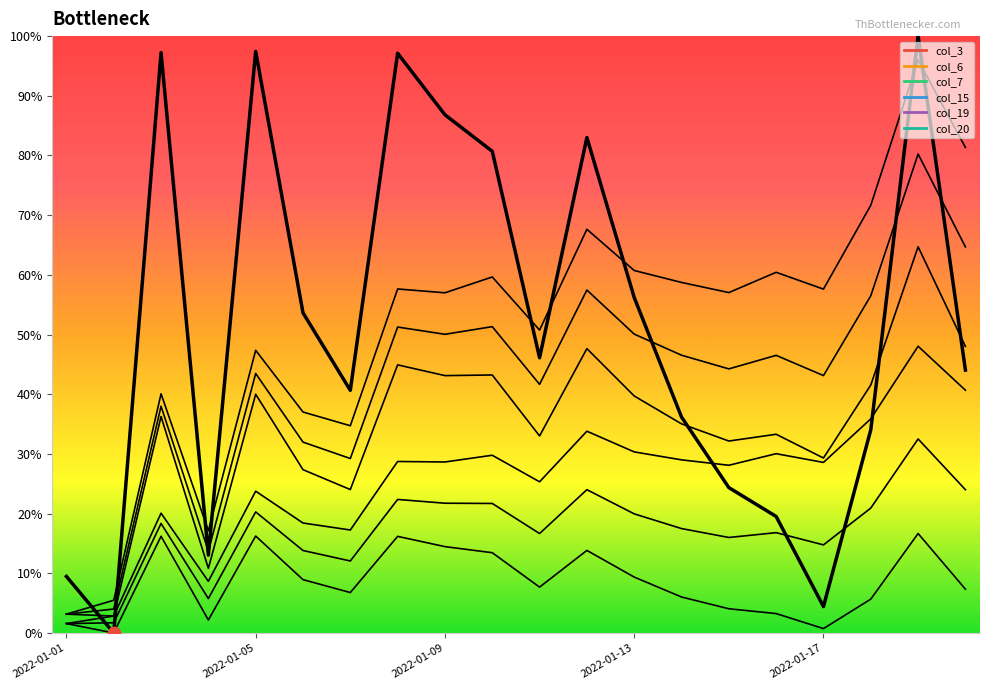

What is the difference between the second highest and second lowest values?

93.0